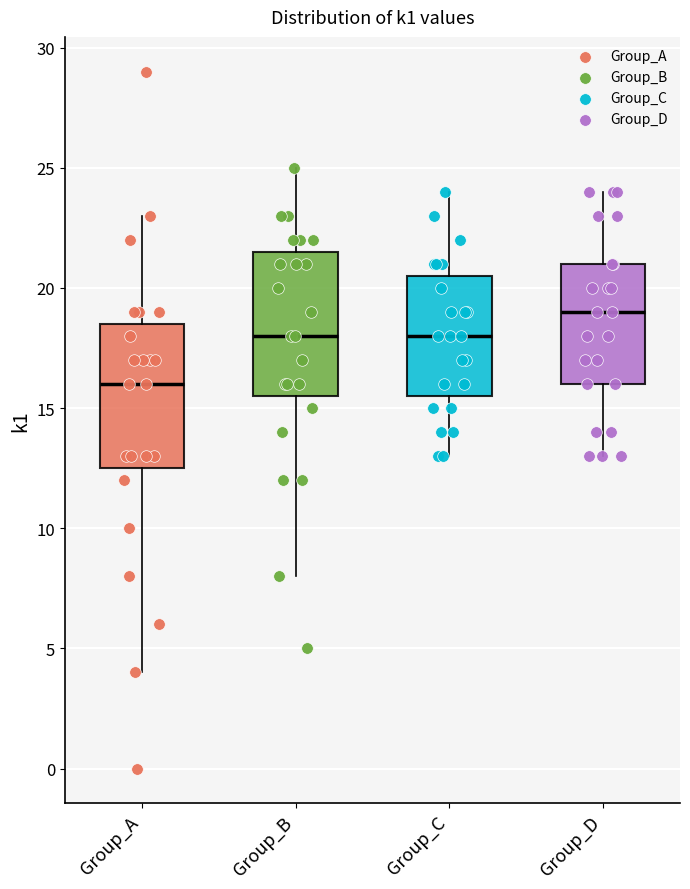

Reading left to right, transcribe this box plot: for each box, give where its median line is, the range the box spans, and where its two whiskers end, as read against the y-axis. The values are not printed on the chart, so give them approximately, as read against the axis.

Group_A: median 16.0, box 12.5 to 18.5, whiskers 4.0 to 23.0
Group_B: median 18.0, box 15.5 to 21.5, whiskers 8.0 to 25.0
Group_C: median 18.0, box 15.5 to 20.5, whiskers 13.0 to 24.0
Group_D: median 19.0, box 16.0 to 21.0, whiskers 13.0 to 24.0